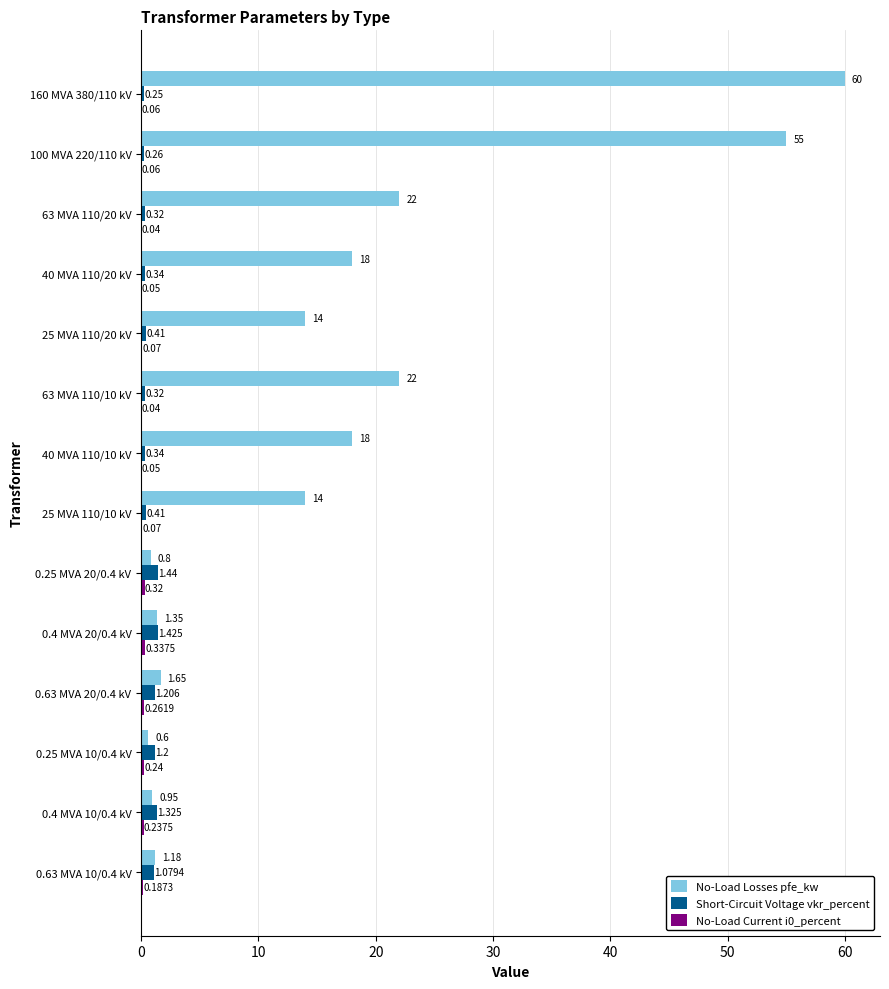

Which series has the largest total across all categories?

No-Load Losses pfe_kw